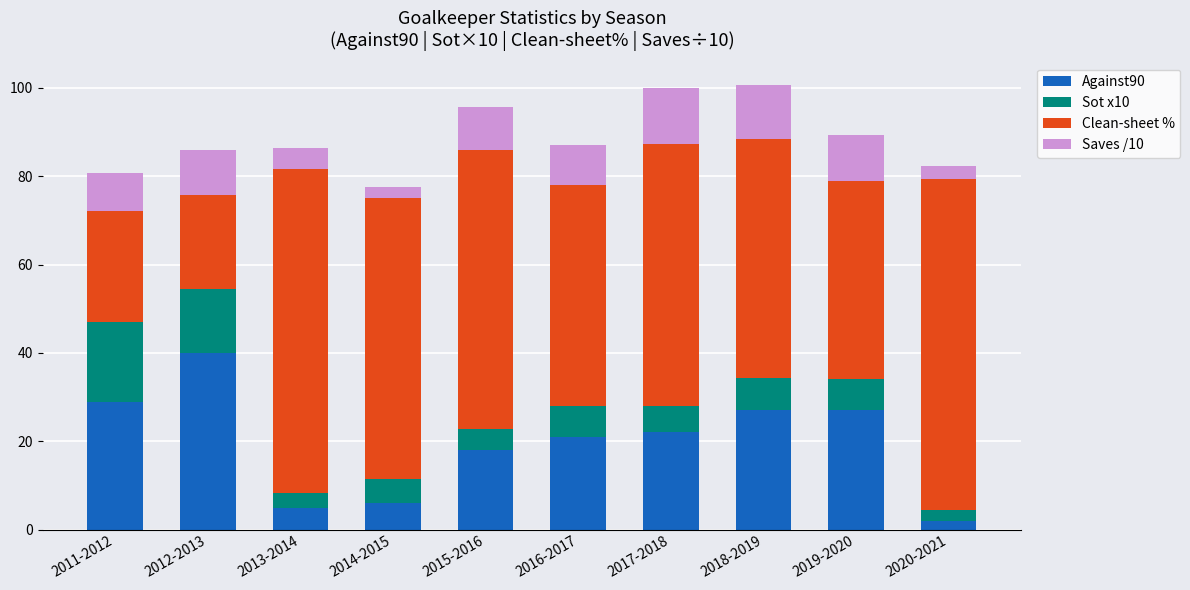

What is the total value across all series at 2014-2015?

77.5